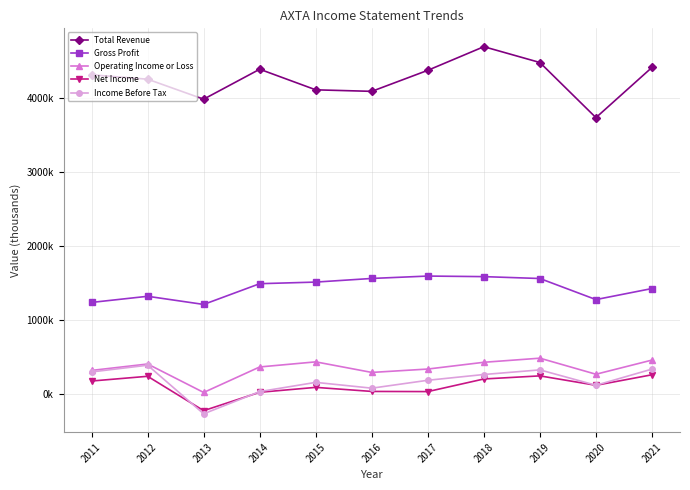

Which series has the largest range (max minus min)?

Total Revenue